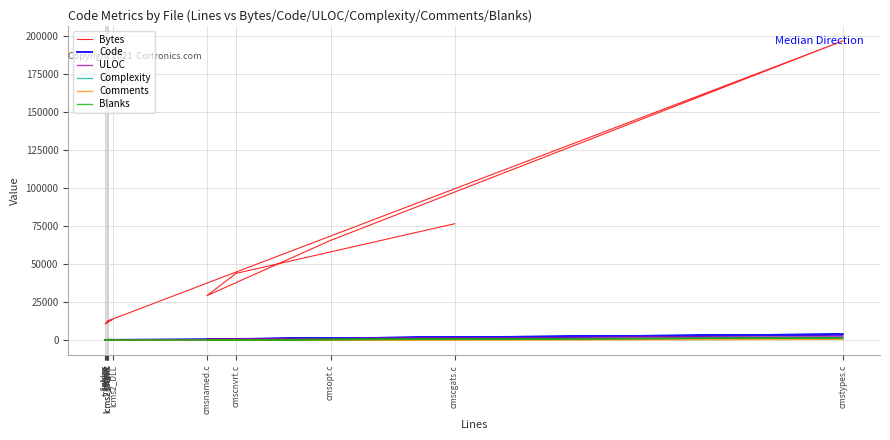

What is the average value of the Comments series?

95